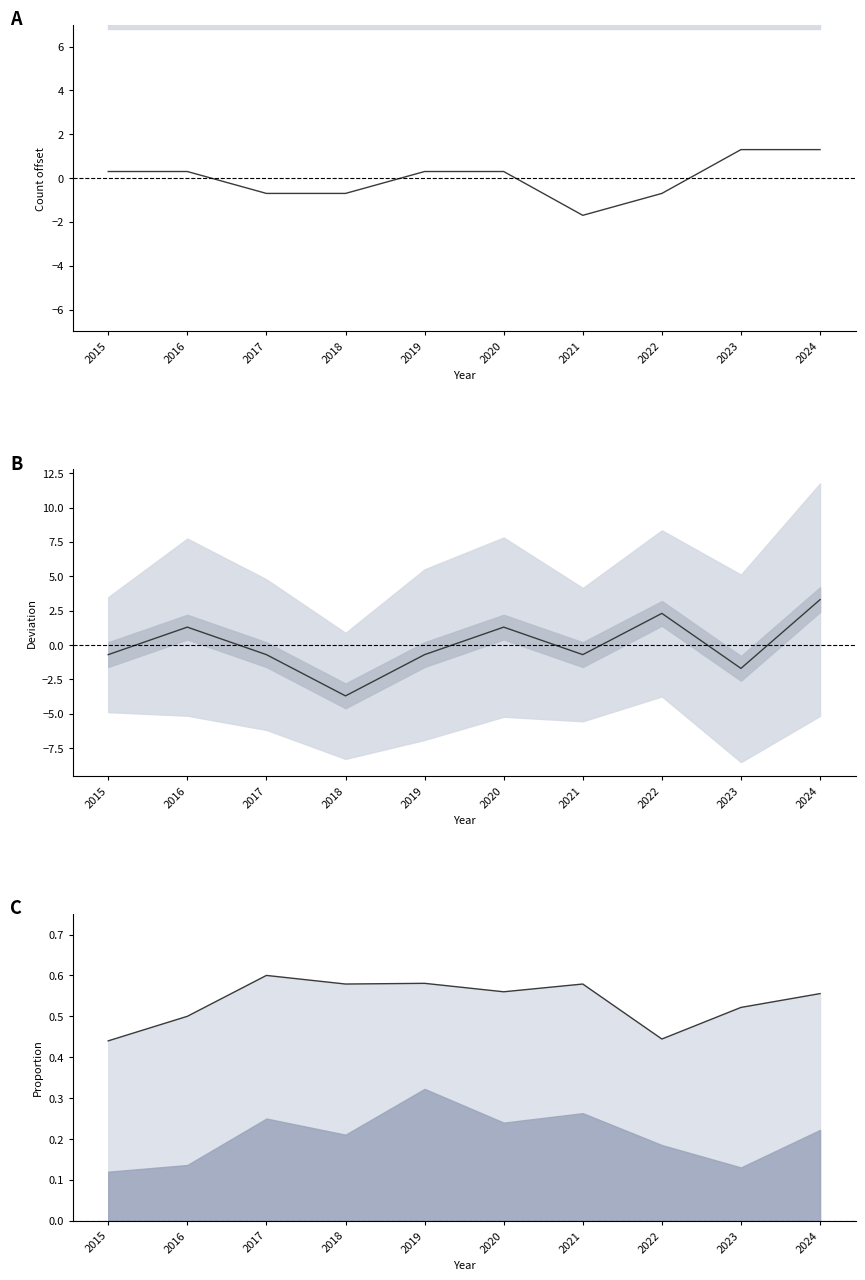

Where is the first local minimum for Englewood (centred)?

2018